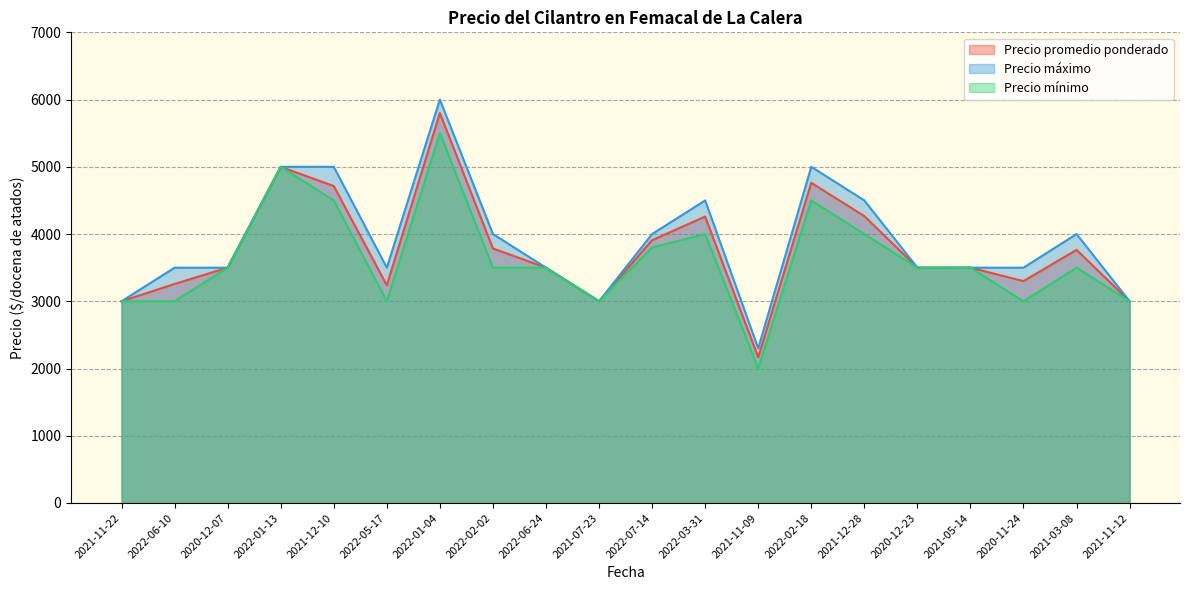

Where is the first local minimum for Precio mínimo?

2022-05-17